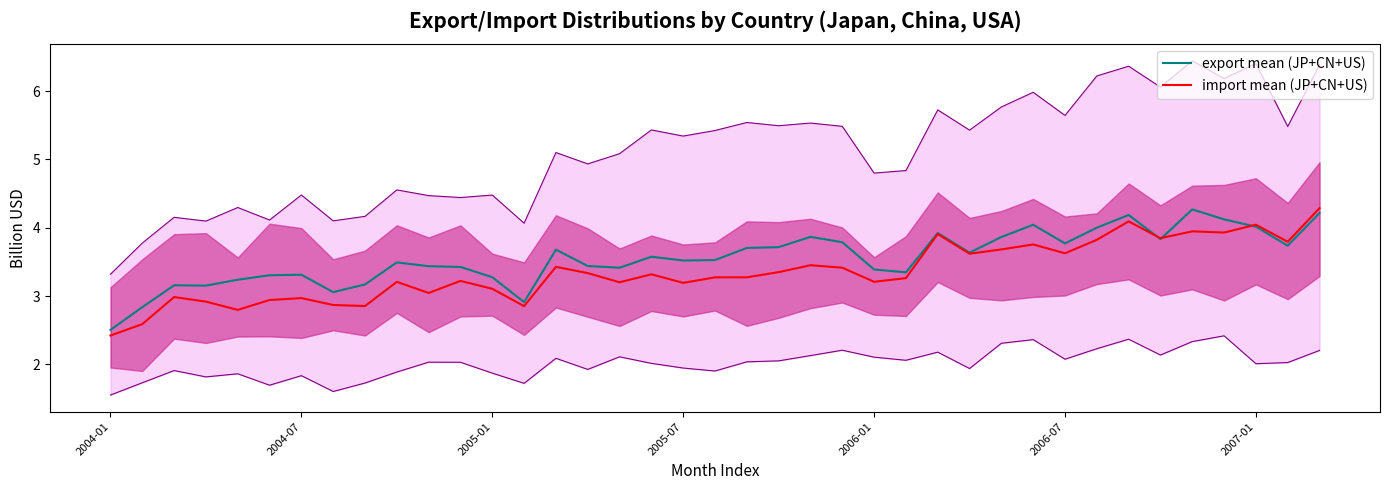

The import mean (JP+CN+US) series shows 1.4 at 2005-07. True or false?

False